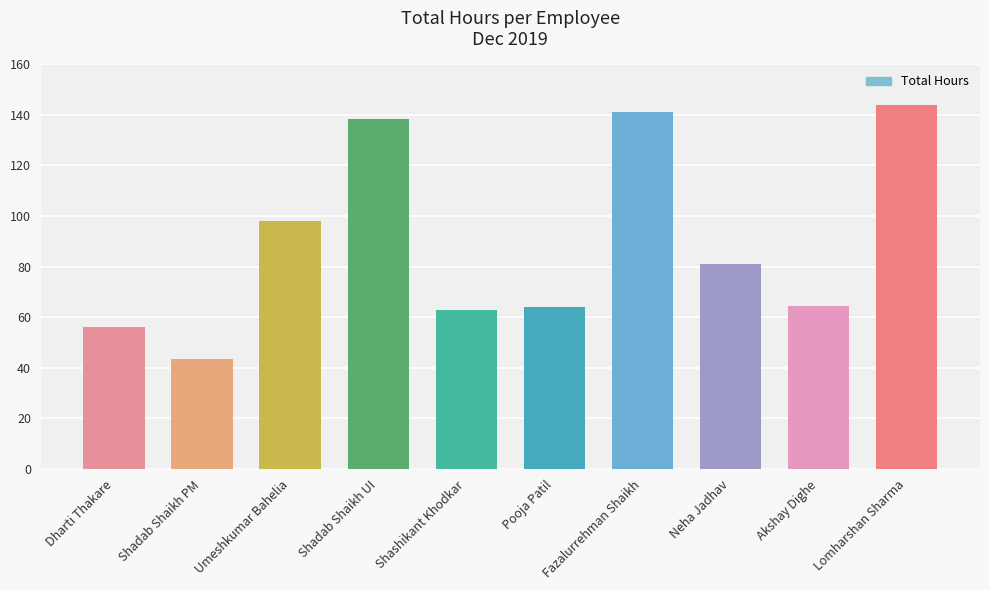

The value at Neha Jadhav is 81.0. True or false?

True